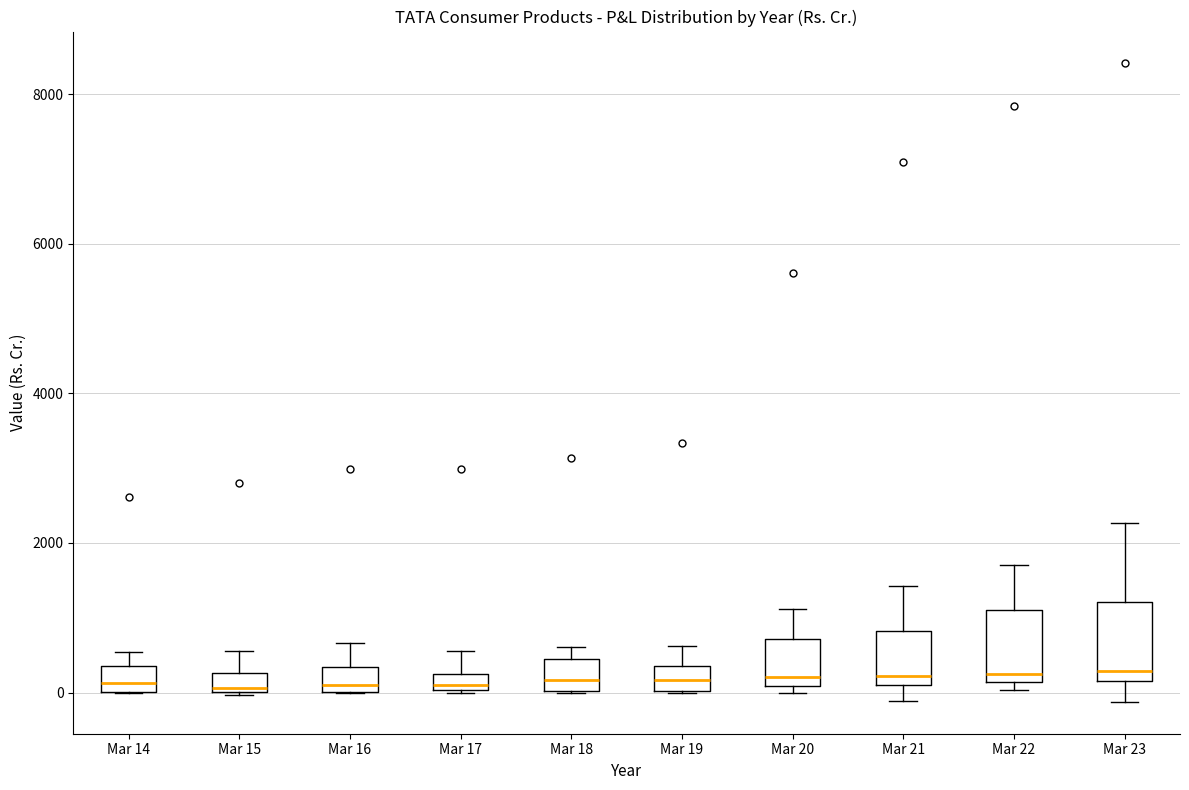

Where is the upper edge of the box for Mar 17 on the y-axis? The values are not printed on the chart, so give them approximately, as read against the axis.

200